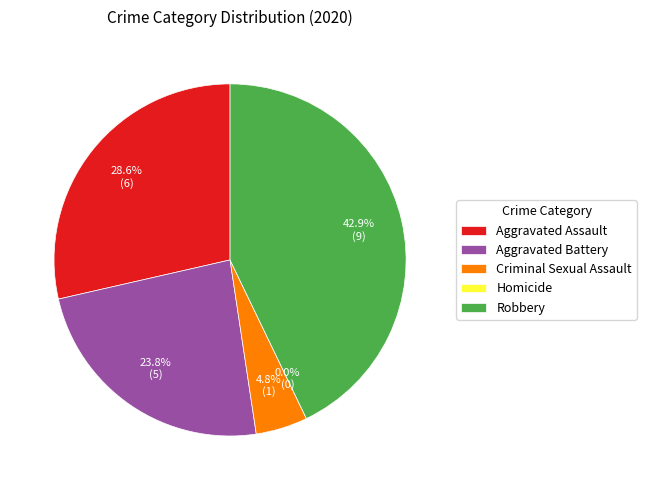

What is the smallest slice in the pie chart?

Homicide